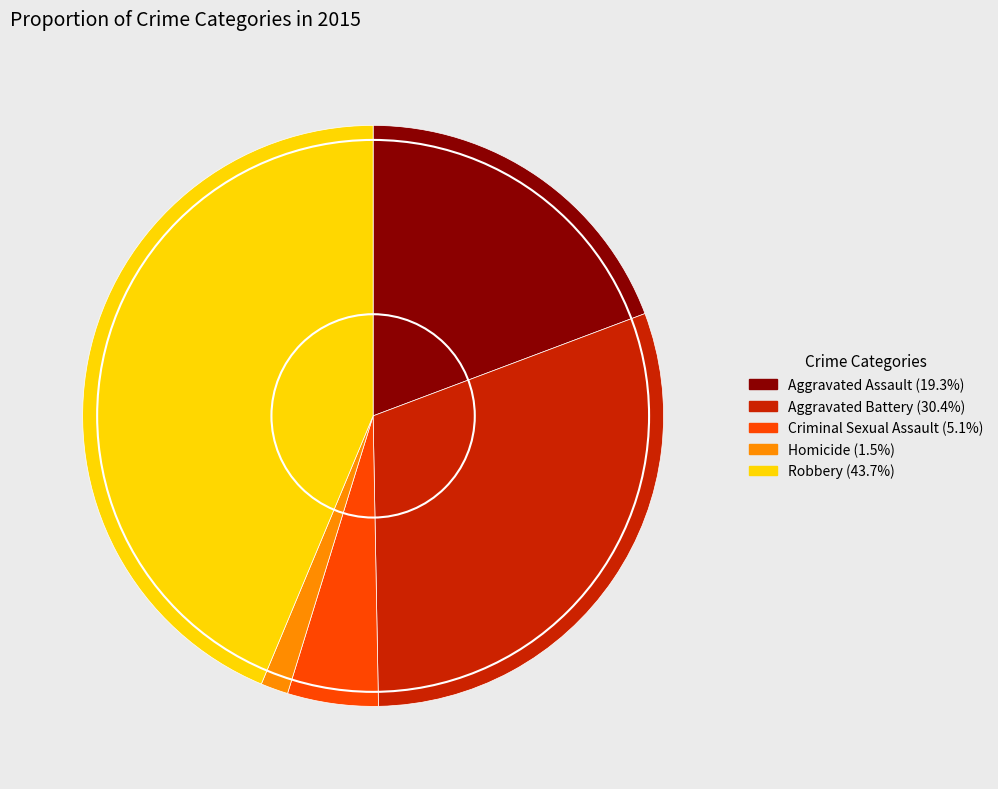

Do Aggravated Assault and Criminal Sexual Assault together represent more than half of the pie?

No